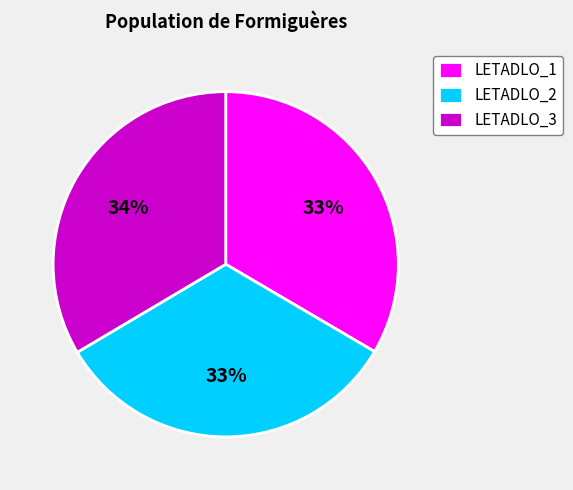

Does LETADLO_1 represent more than half of the total?

No